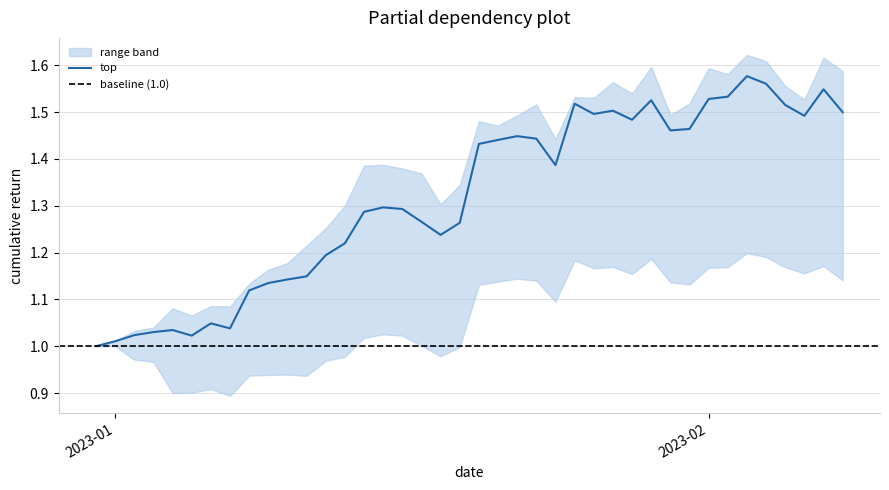

What is the sum of all top values?

52.7